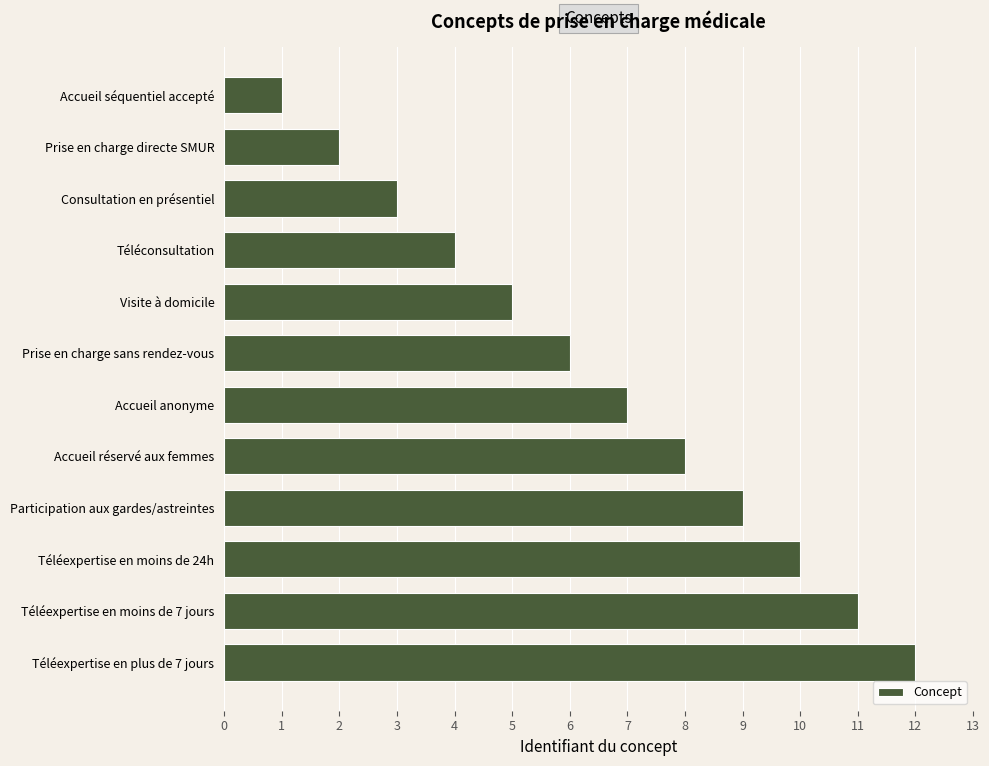

The value at Visite à domicile is 5. True or false?

True